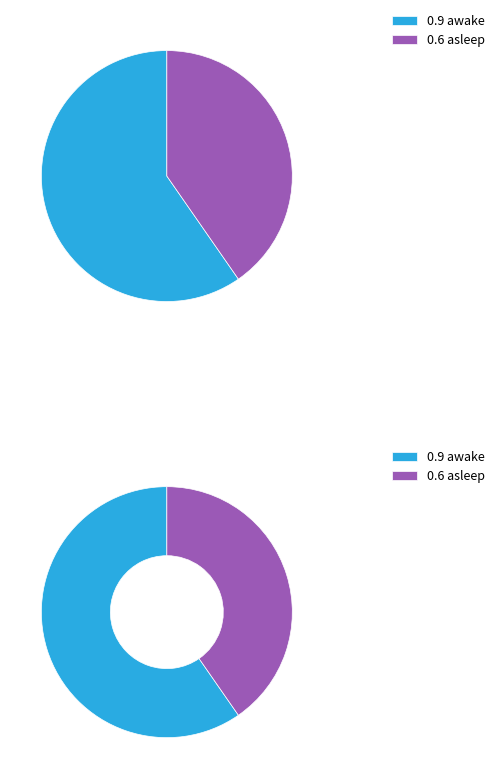

Count the number of slices in the pie.

2